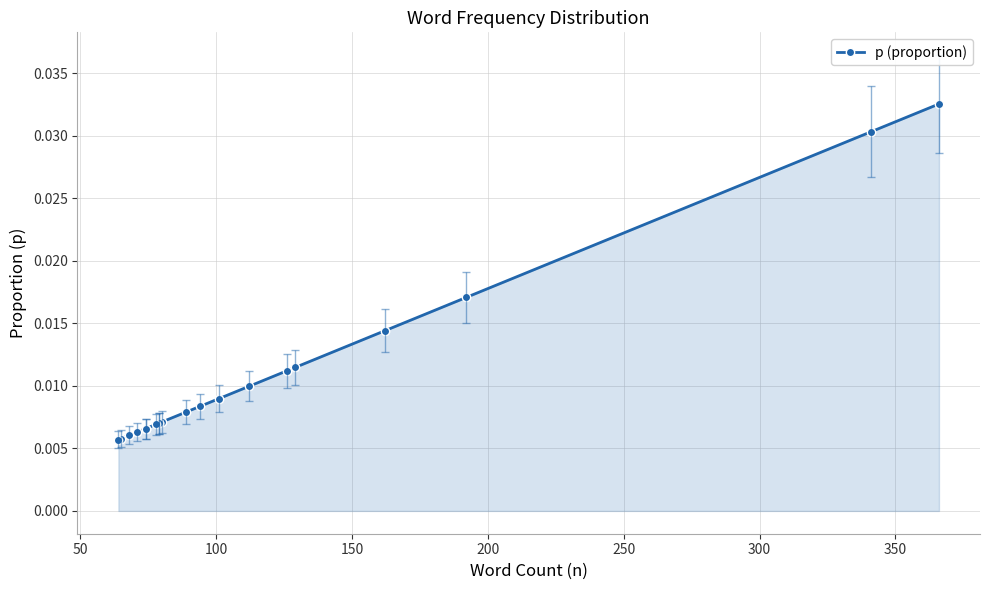

Does the chart display data point markers on the line(s)?

Yes